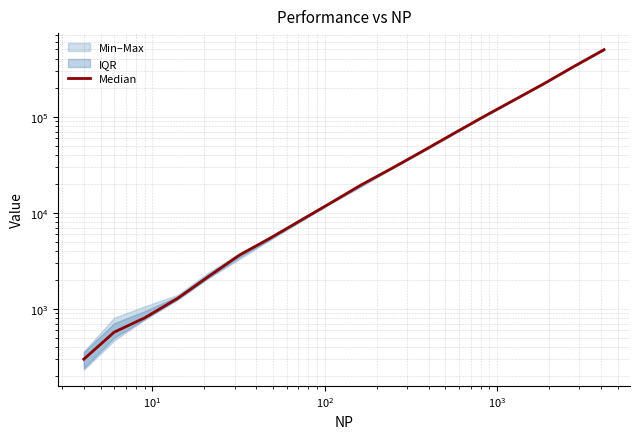

Reading left to right, transcribe all the data shown in this chart.

300.0	573.0	805.5	1288.0	2152.5	3632.0	5424.0	8280.0	12636.0	19440.0	28795.5	43252.5	65486.0	98640.0	146727.0	218300.0	331612.5	497478.5